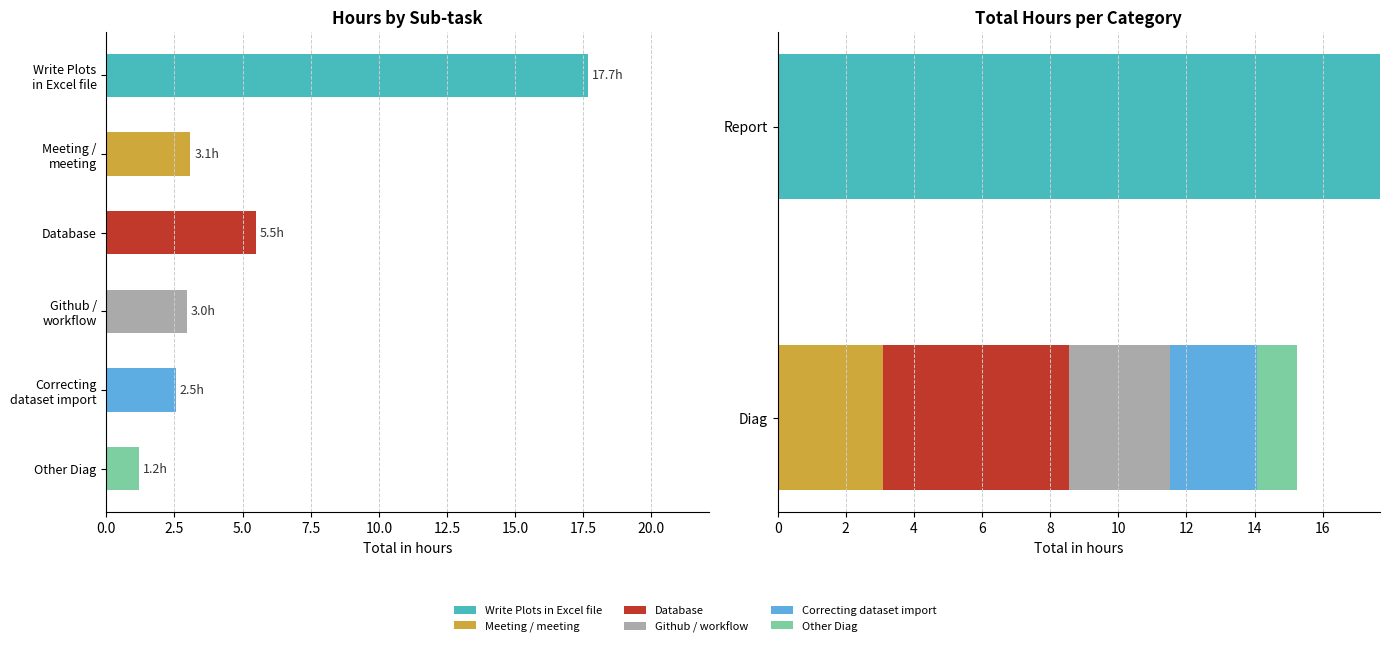

What is the spread (max minus min) of values at Diag?

5.5